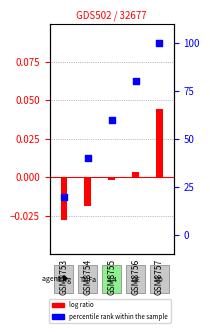

What are all the series names shown in the legend?

log ratio, percentile rank within the sample